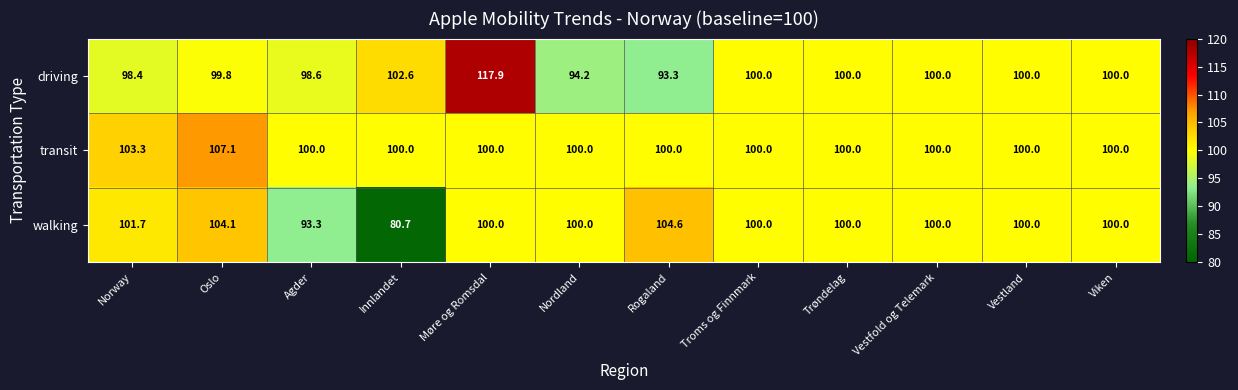

What is the average value of the driving series?

100.4